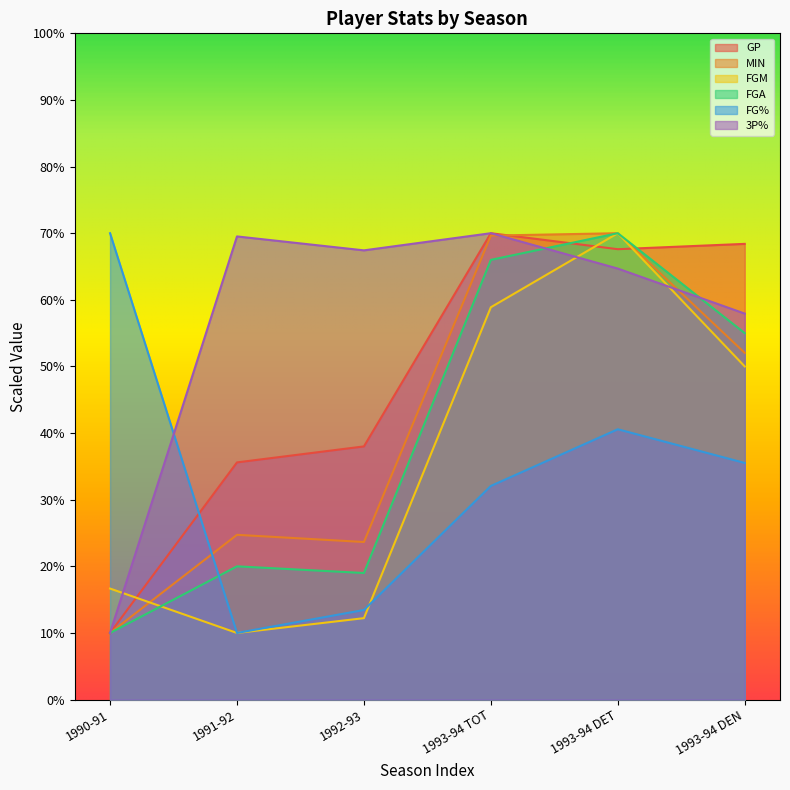

At which label is FGA closest to 40?

1993-94 DEN